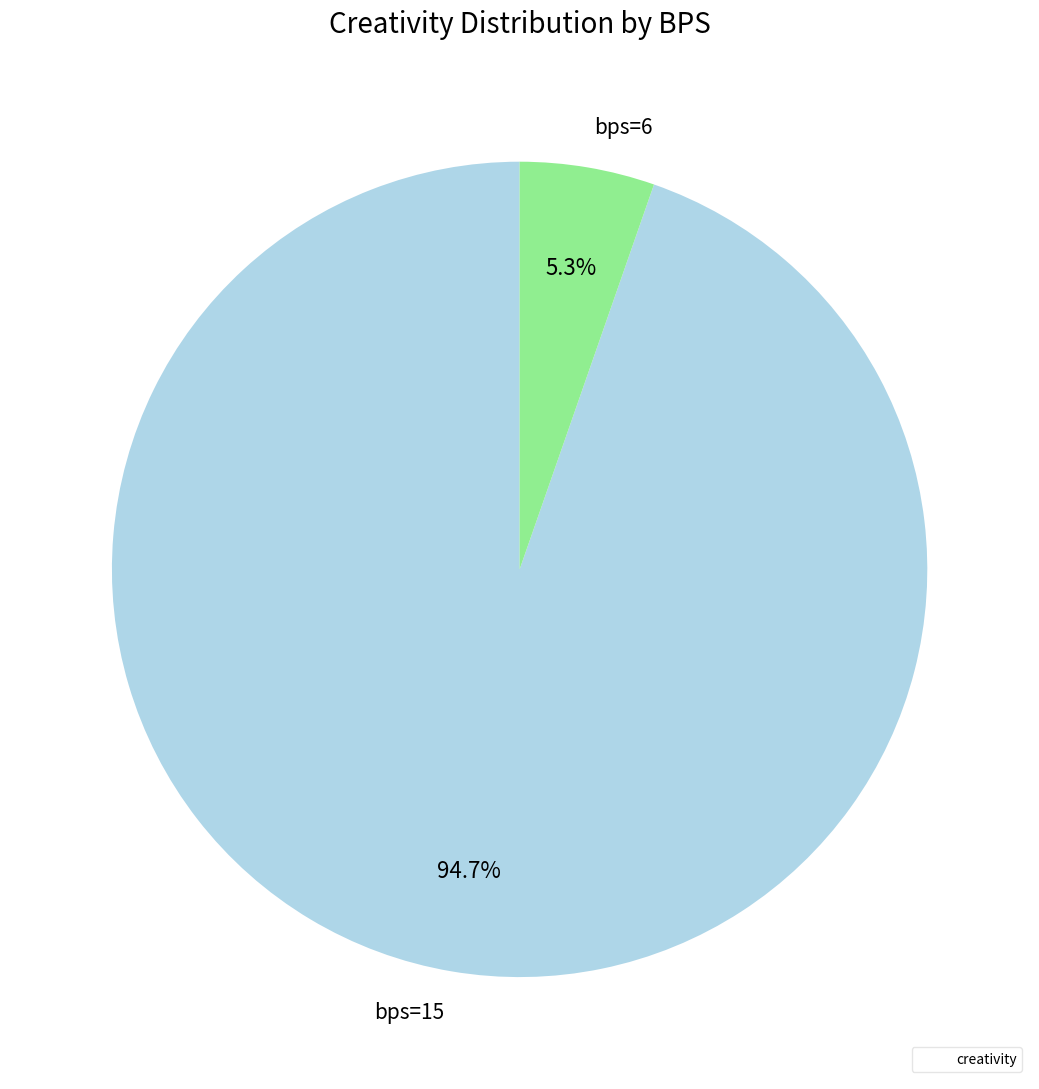

Combined, what portion of the pie is bps=15 and bps=6?

100.0%